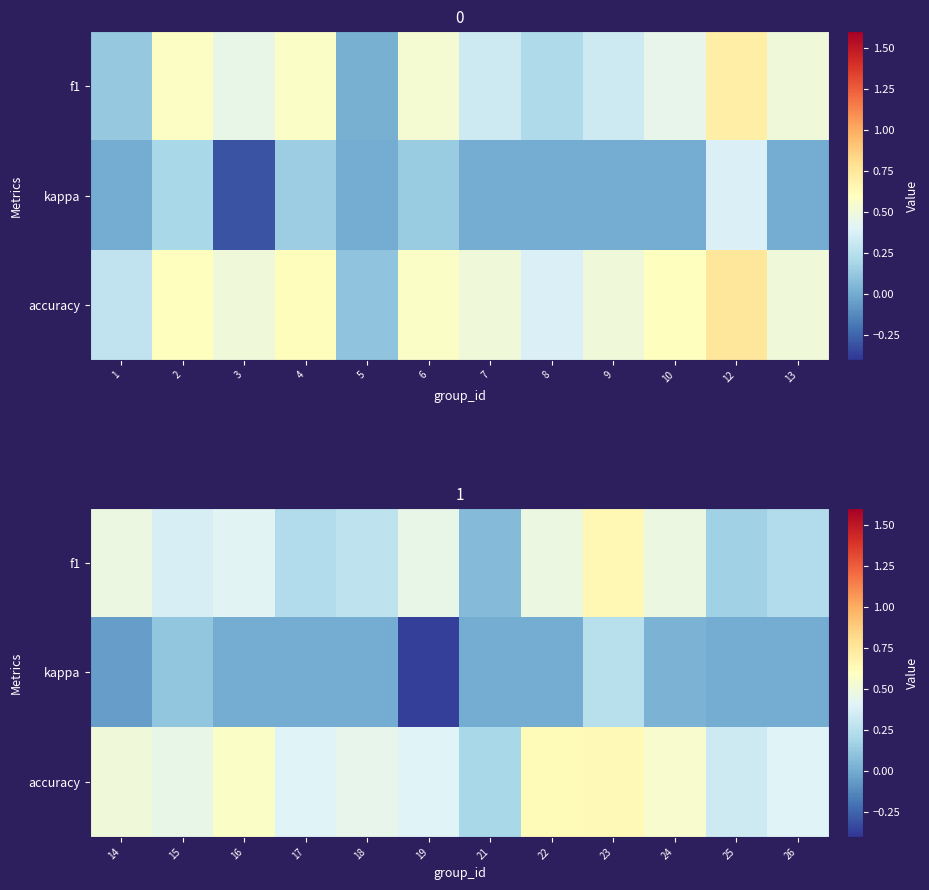

List the series in order of their peak value, highest first.

f1, accuracy, kappa